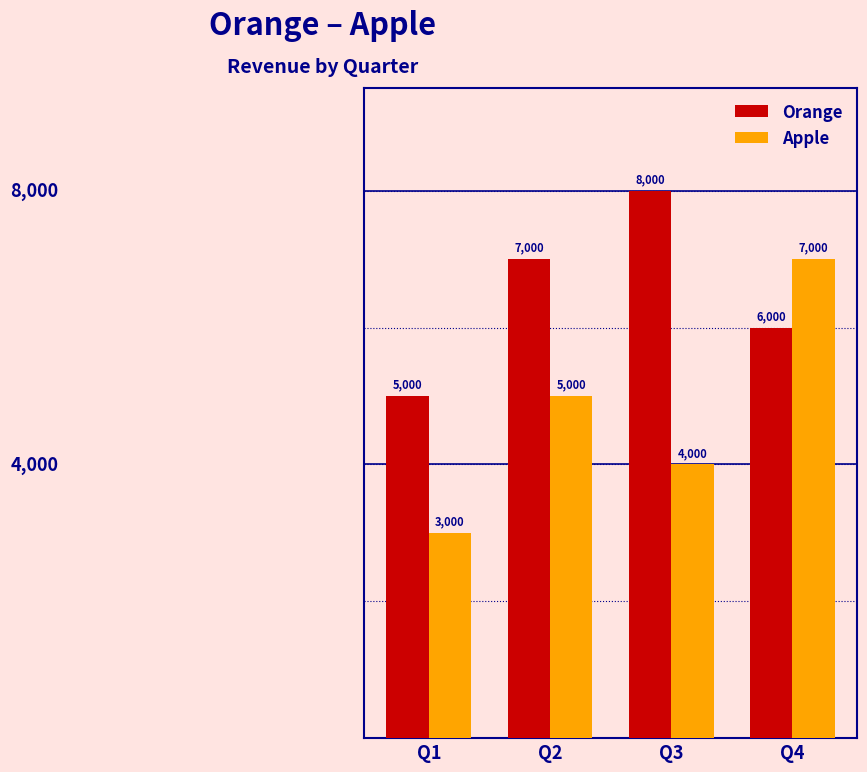

At which category does the chart reach its peak across all series?

Q3